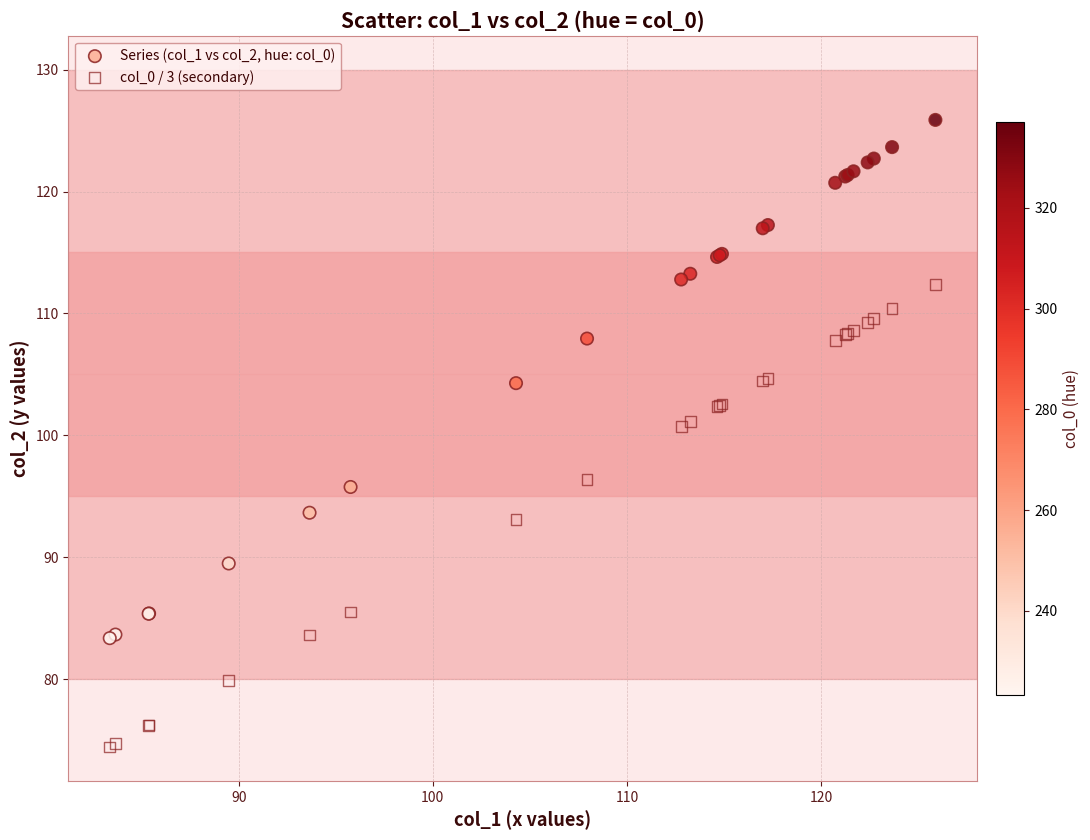

Which series has the widest spread of Y values?

Series (col_1 vs col_2, hue: col_0)